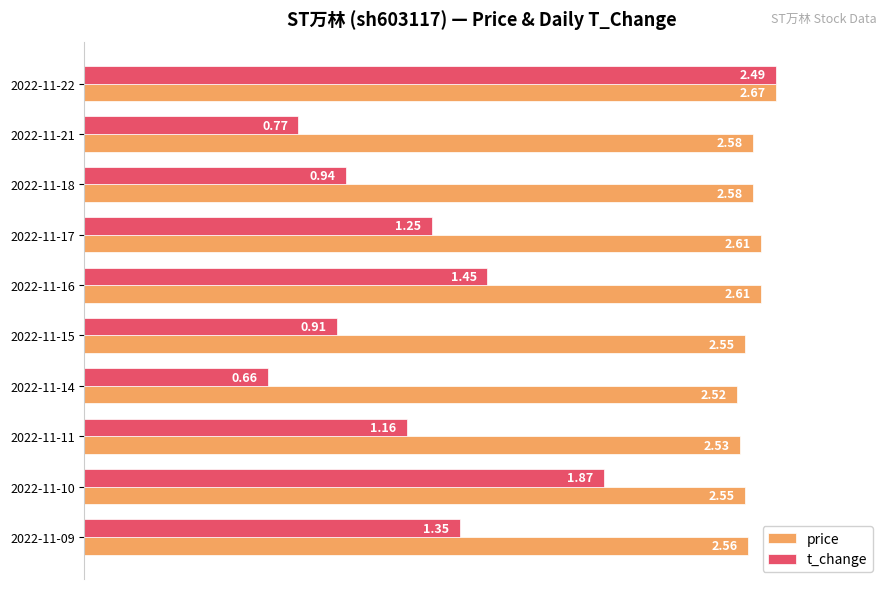

What are all the series names shown in the legend?

price, t_change